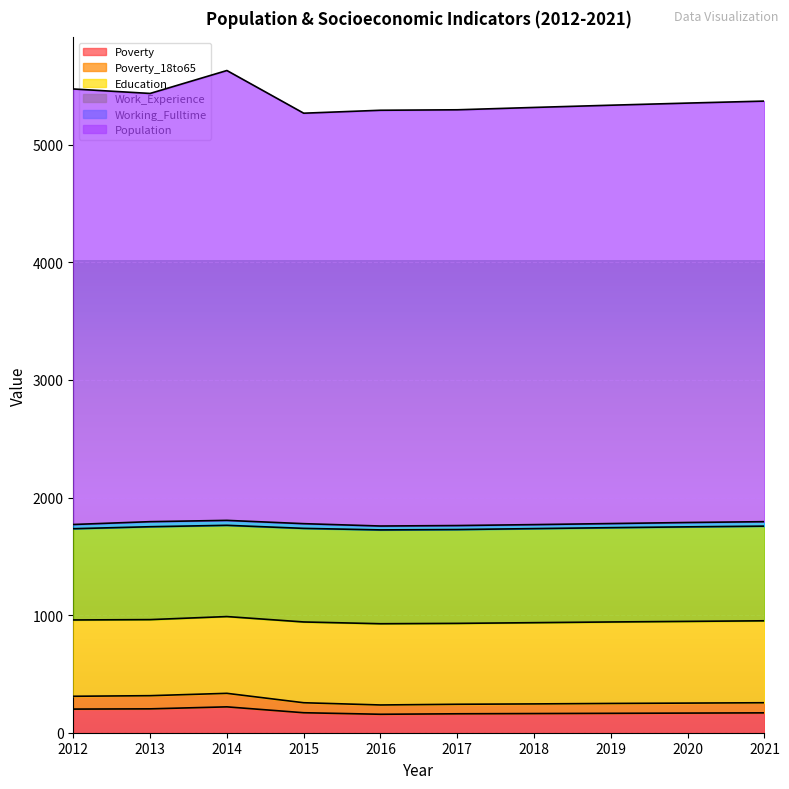

What is the maximum value for Poverty?

220